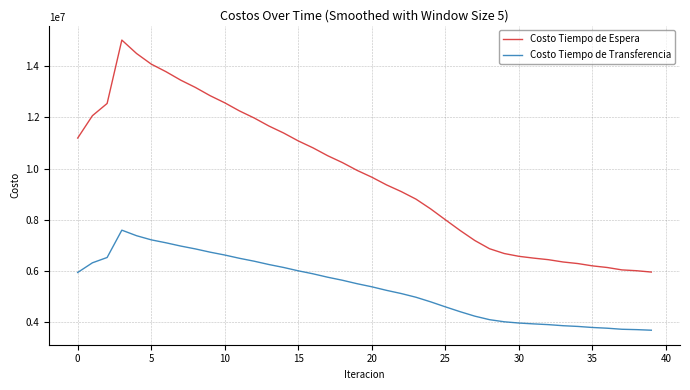

What is the maximum value for Costo Tiempo de Espera?

15025452.0